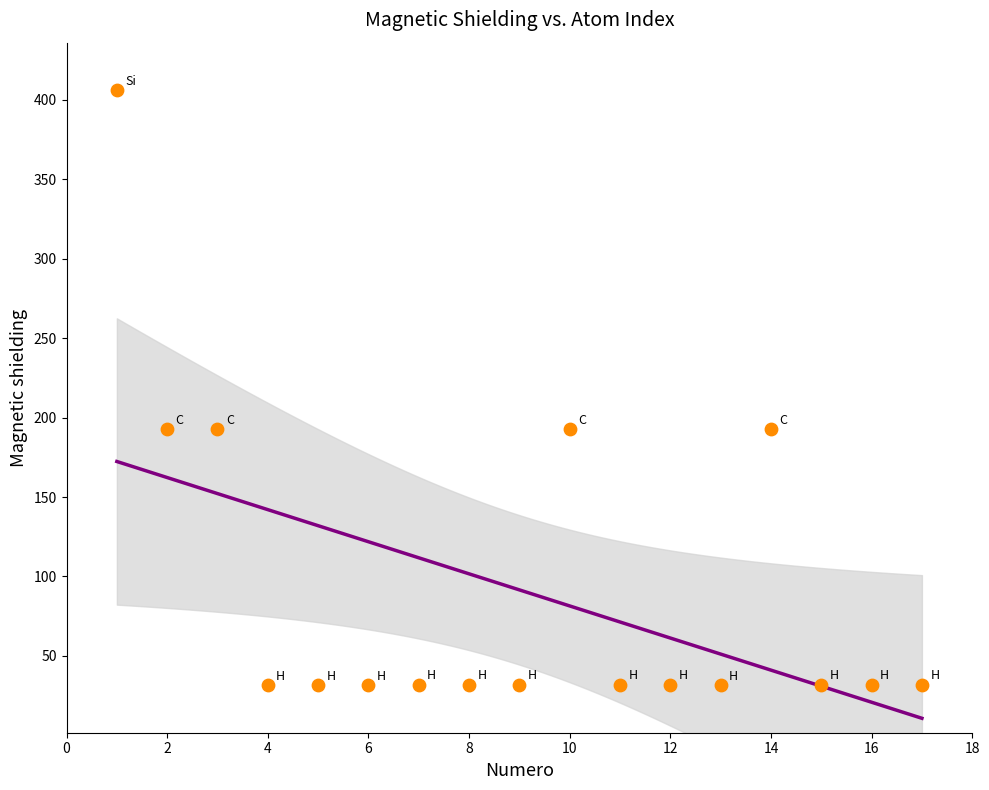

What is the range of Y values (max minus min)?

374.3